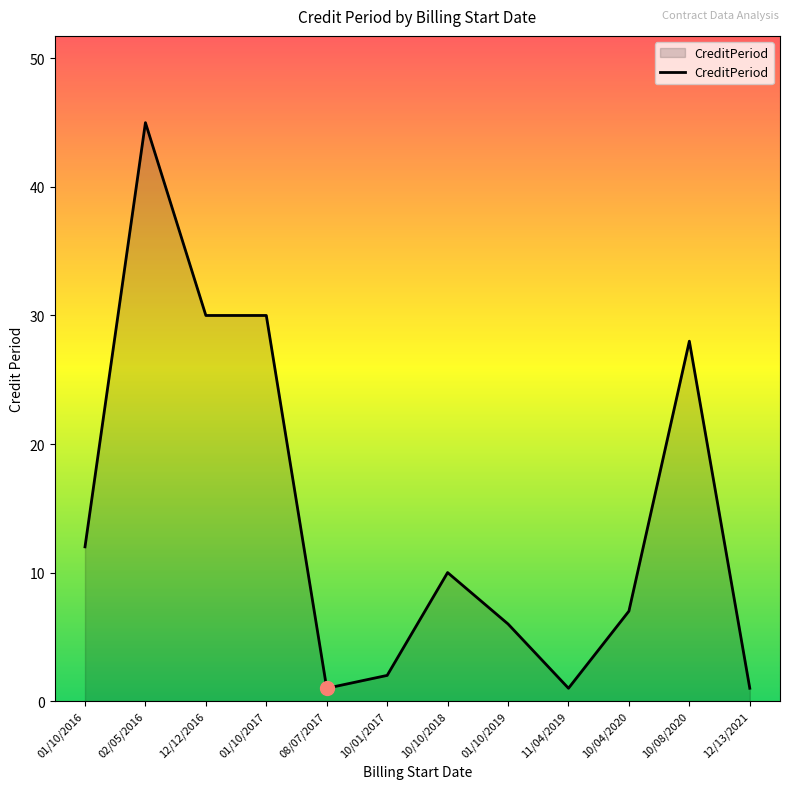

What value does the data have at 08/07/2017?

1